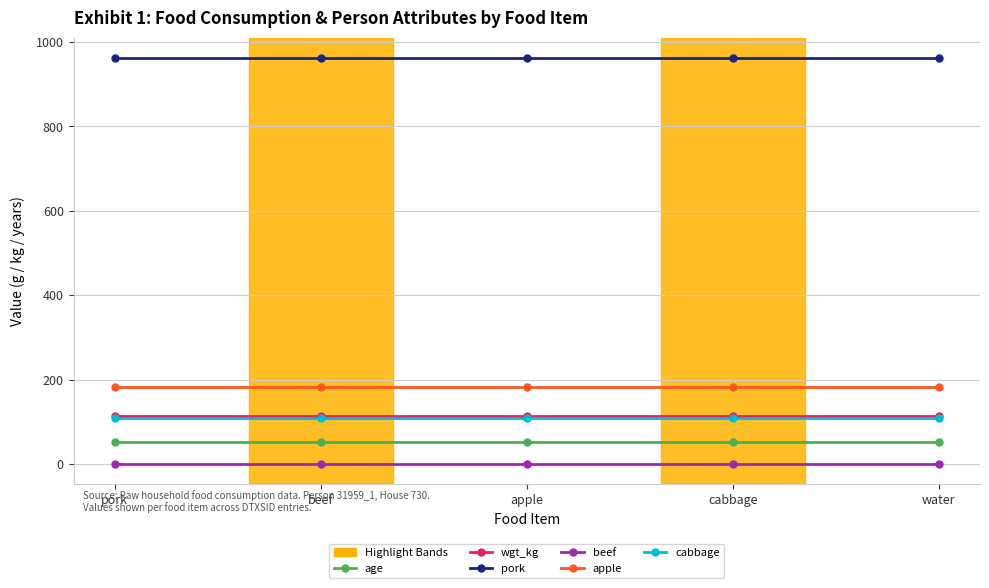

What is the label of the 2nd point from the right?

cabbage